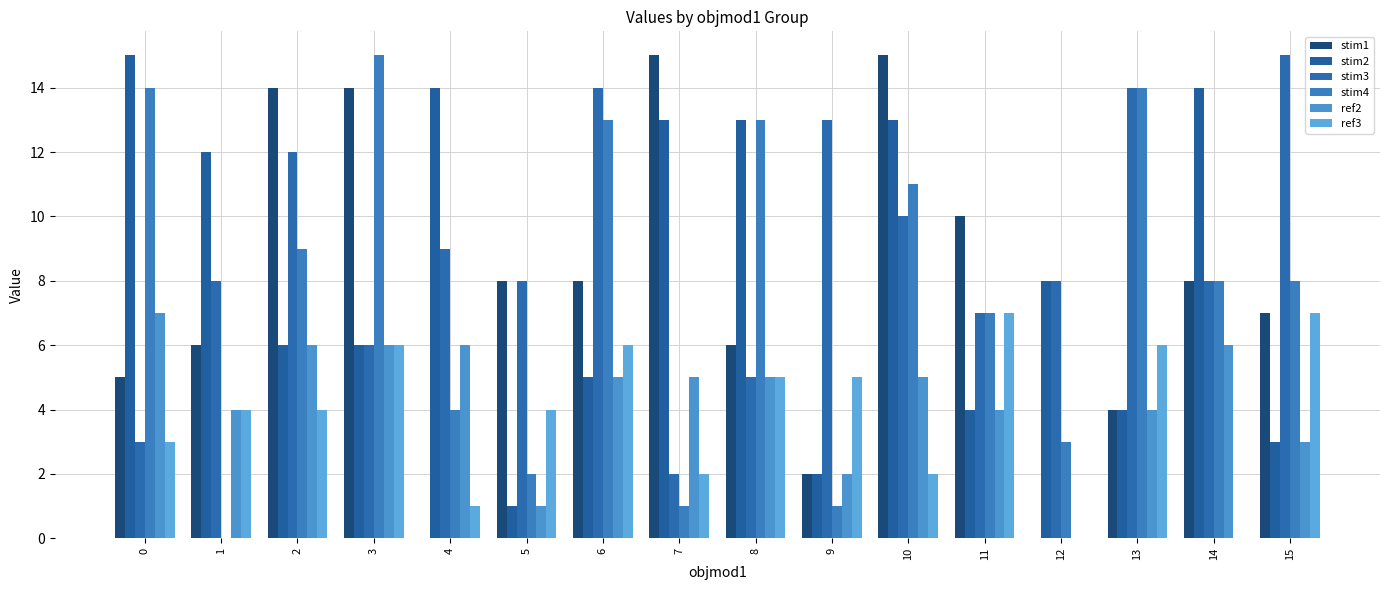

Which series changed the most between 8 and 10?

stim1